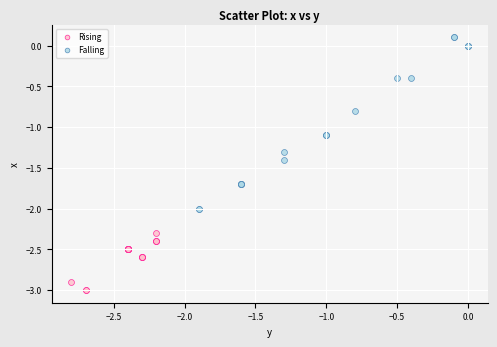

Which series has the largest Y range (max minus min)?

Falling